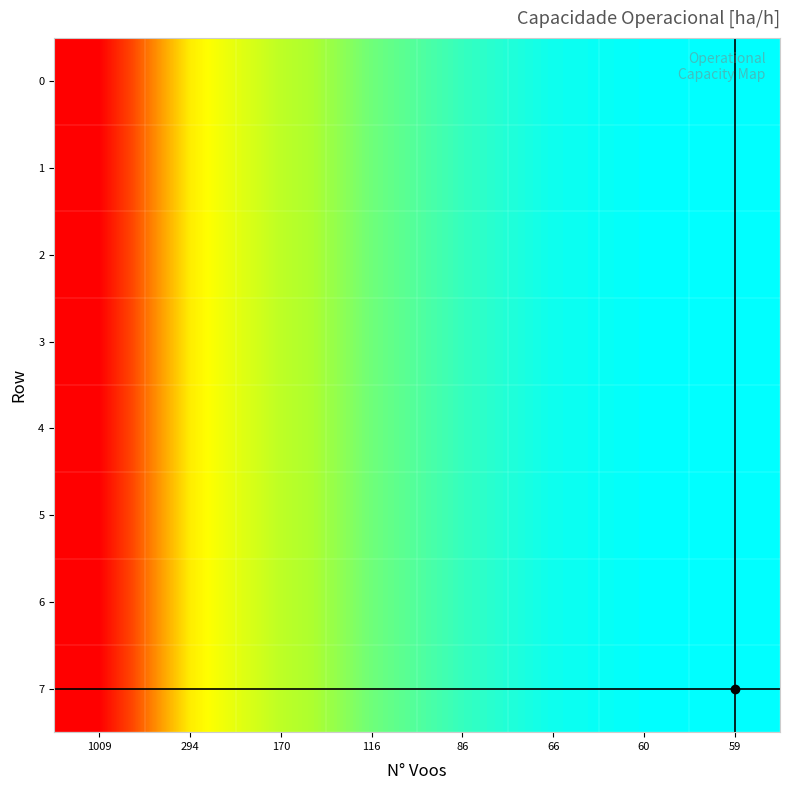

Which label corresponds to the largest value in the chart?

59